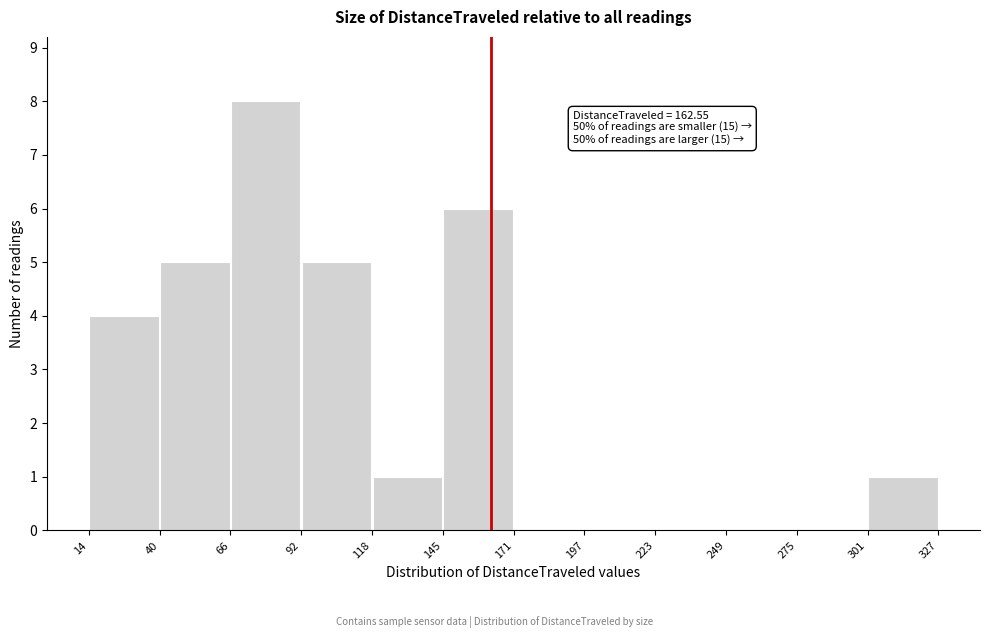

Which range on the x-axis has the tallest bar?

66 to 92